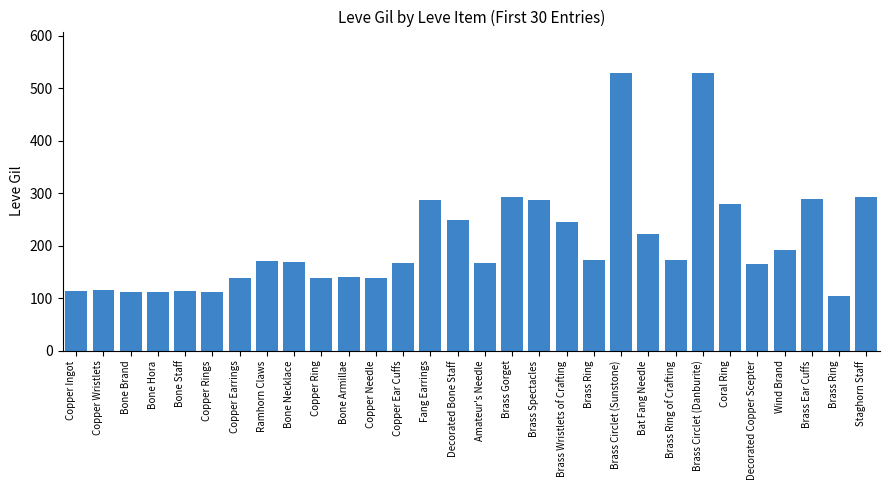

Where does the data first go above 170?

Fang Earrings